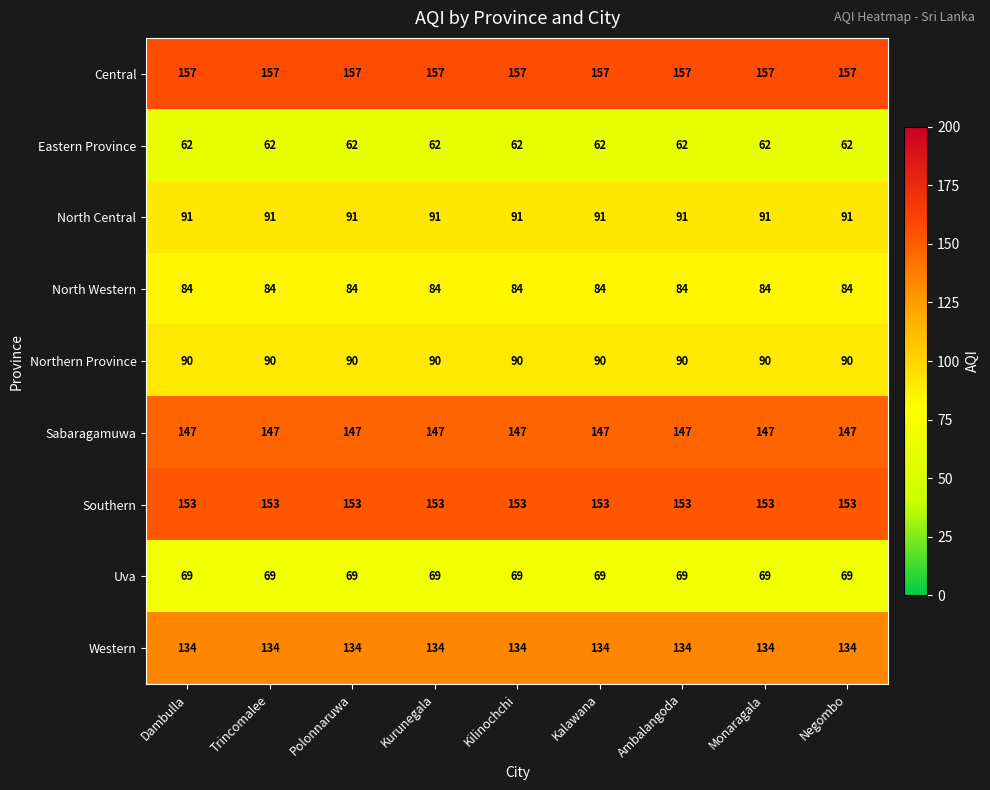

What is the difference between the highest and lowest values at Kalawana?

95